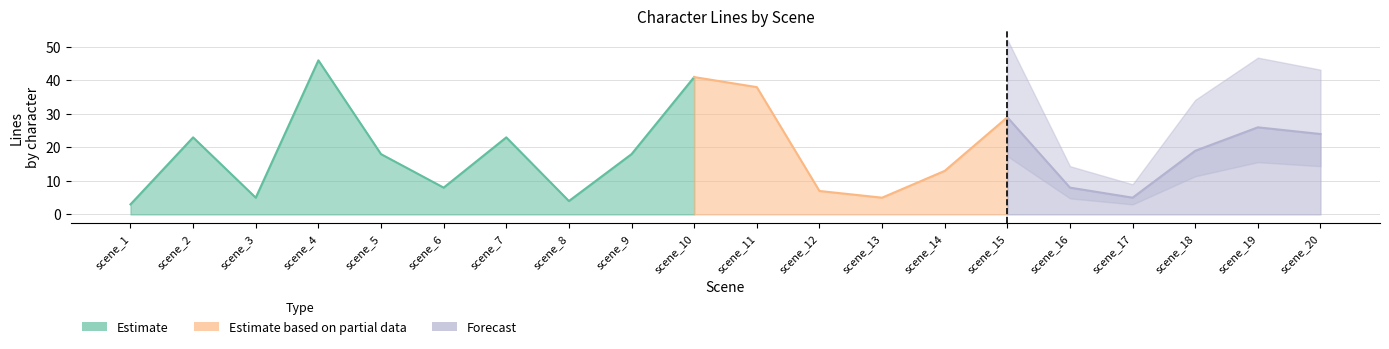

Is it true that #andr equals 14 at scene_20?

False